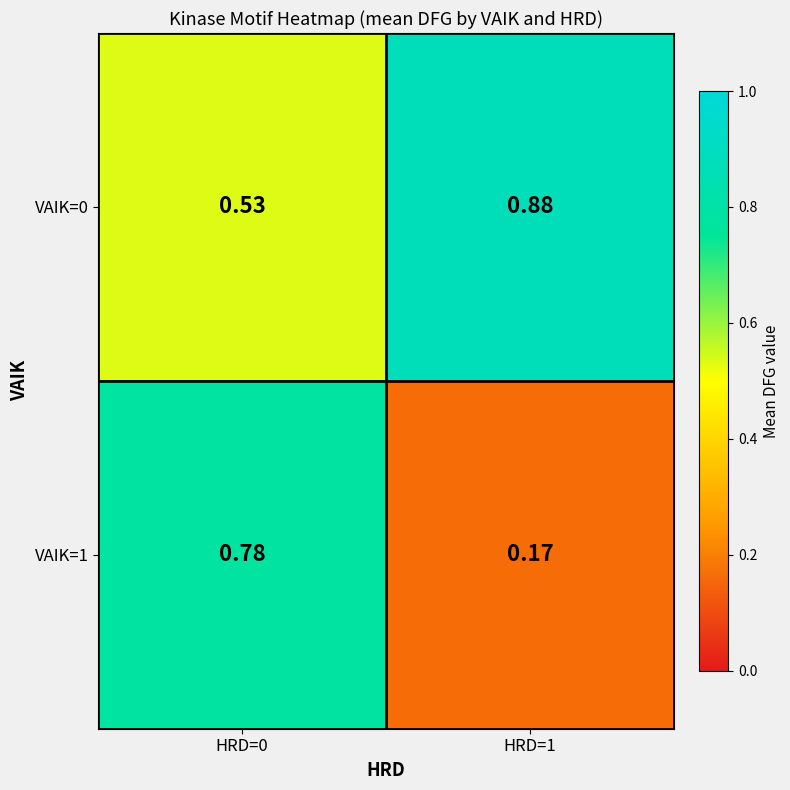

Is the value of VAIK=1 at HRD=0 greater than the value of VAIK=0 at HRD=0?

Yes